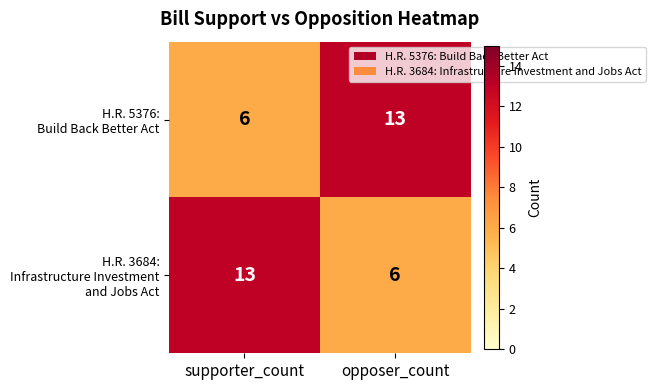

What is the maximum value shown in the chart?

13